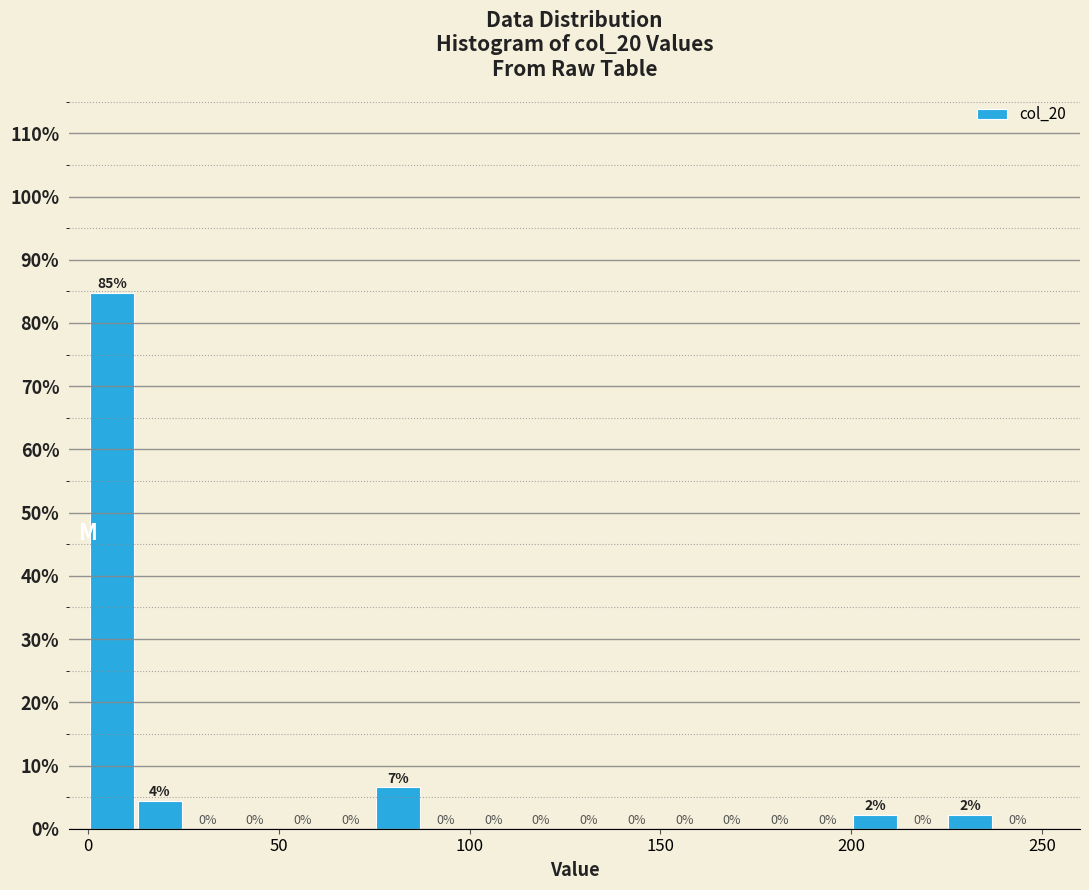

Read against the x-axis, roughly where is the centre of the tallest bar?

5